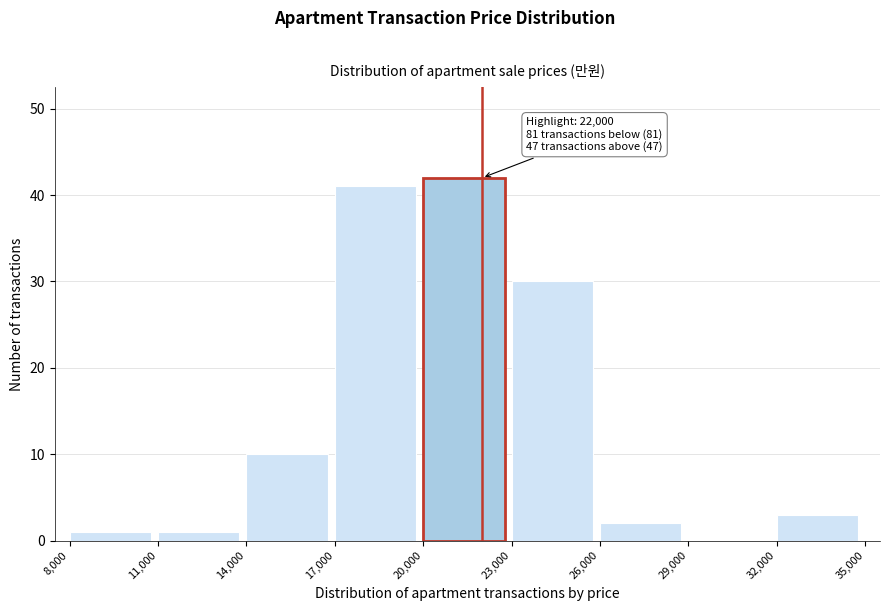

Which range on the x-axis has the tallest bar?

20,000 to 23,000